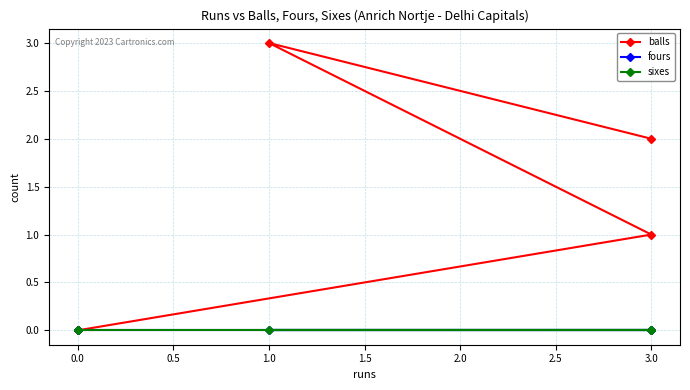

At how many categories does at least one series exceed 1?

2